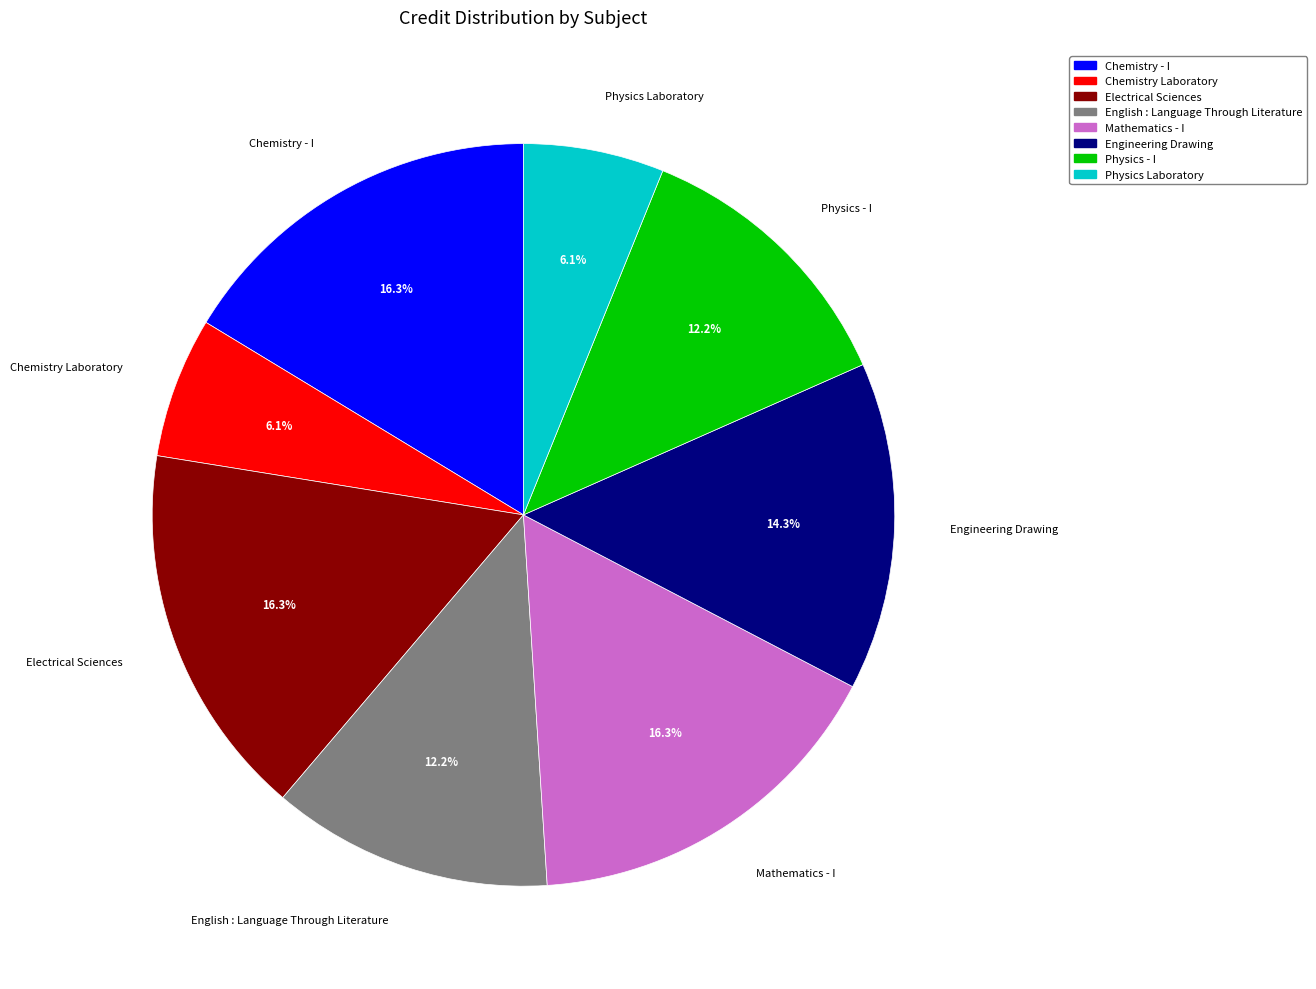

How many segments does this pie chart have?

8